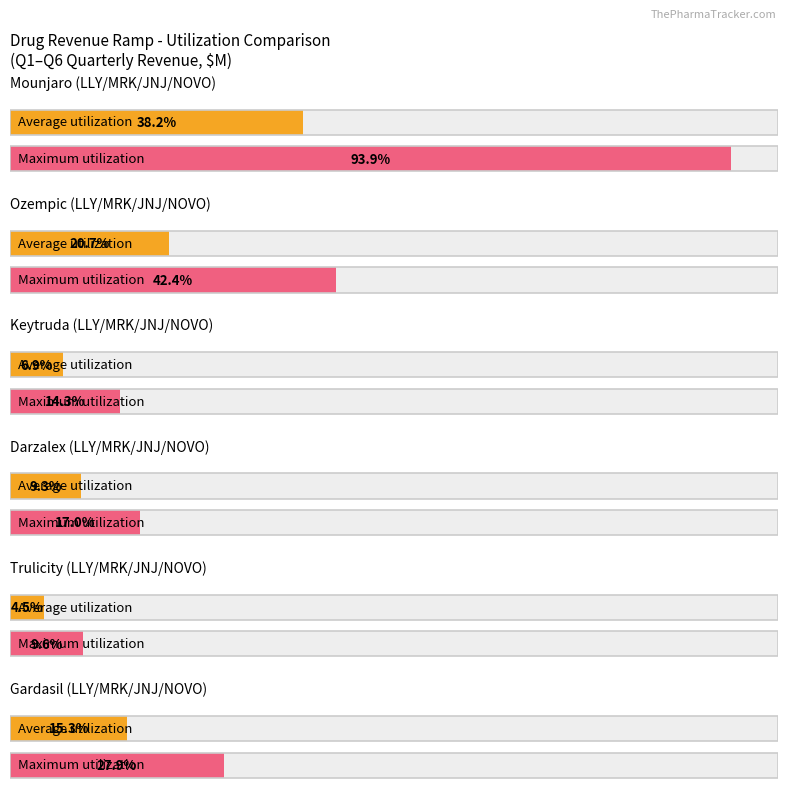

List the series in order of their peak value, lowest first.

Trulicity, Keytruda, Darzalex, Gardasil, Ozempic, Mounjaro